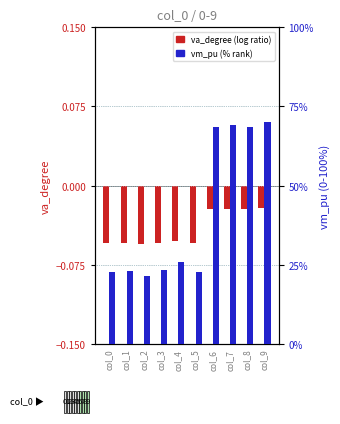

List the series in order of their peak value, highest first.

vm_pu (norm %), va_degree